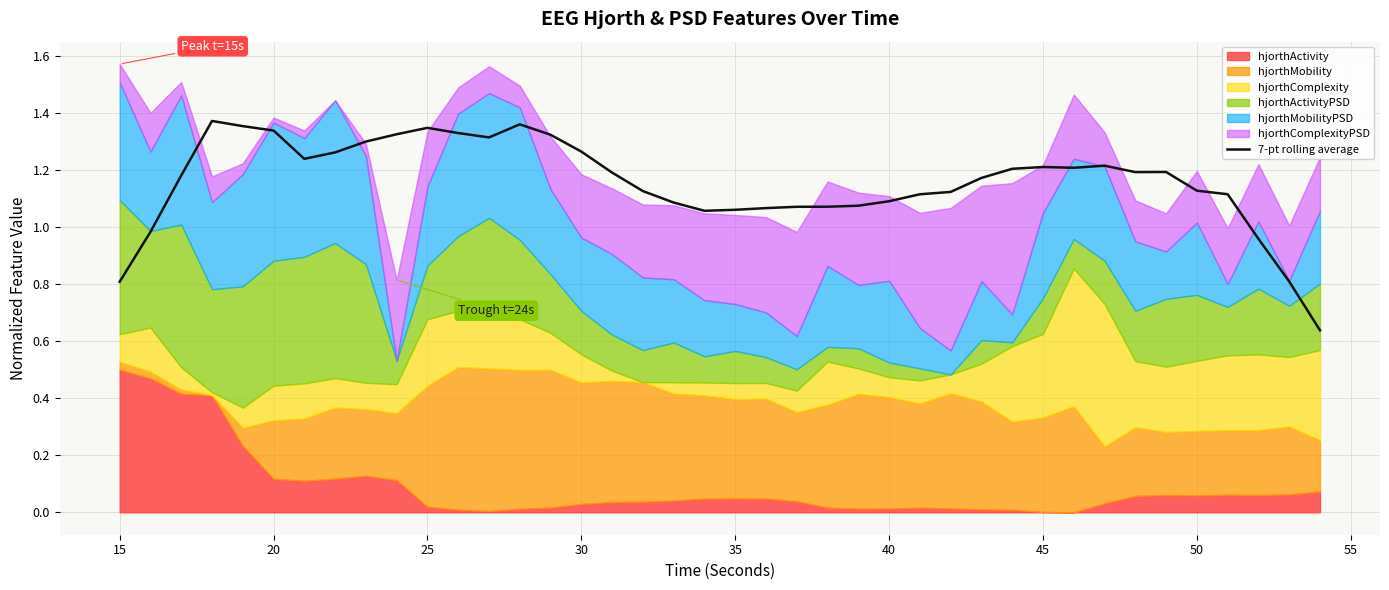

How many data points does each series have?

40